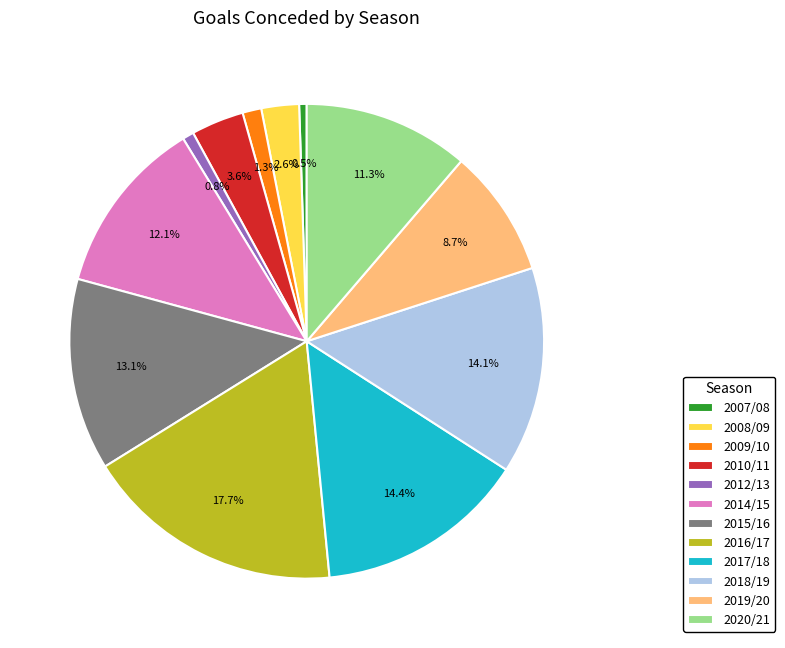

What percentage is the 2019/20 slice, to the nearest percent?

9%